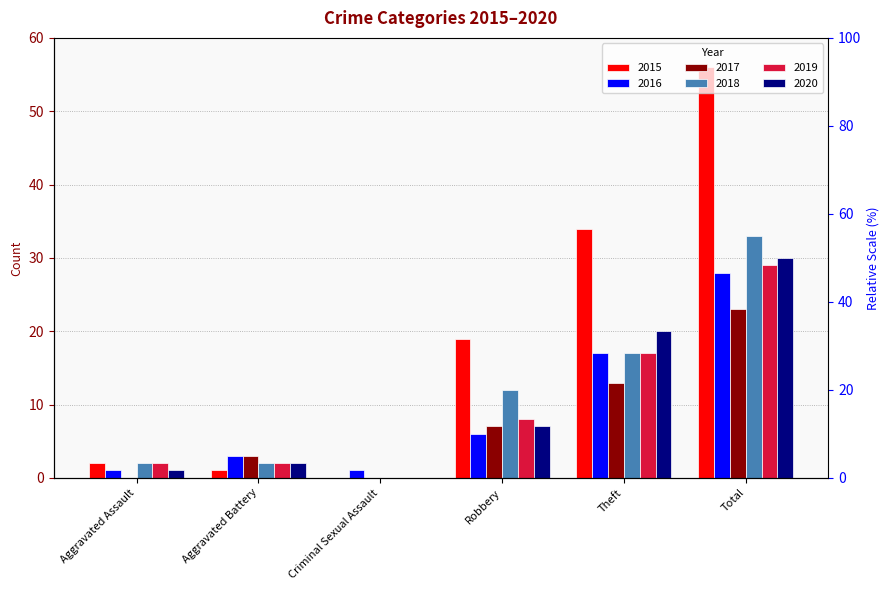

What is the average value of the 2017 series?

8